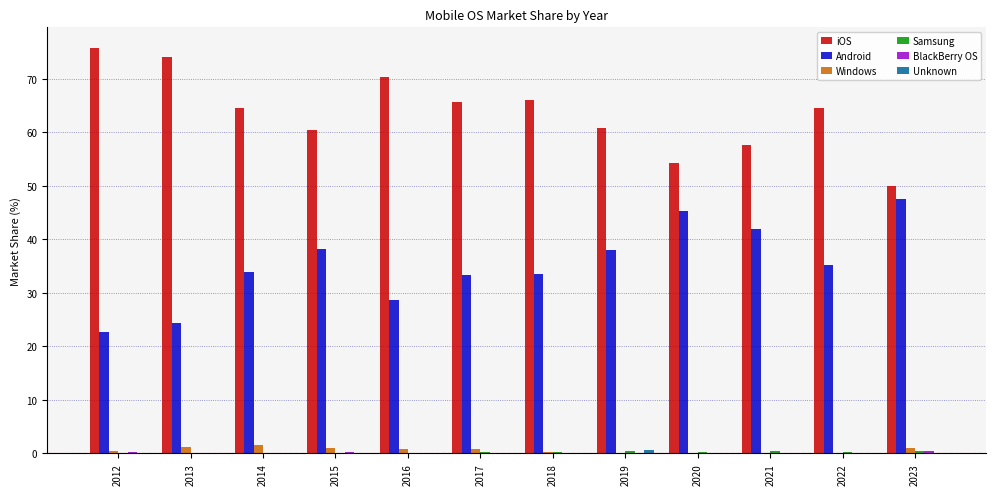

True or false: Android has a value of 33.8 at 2014.

True